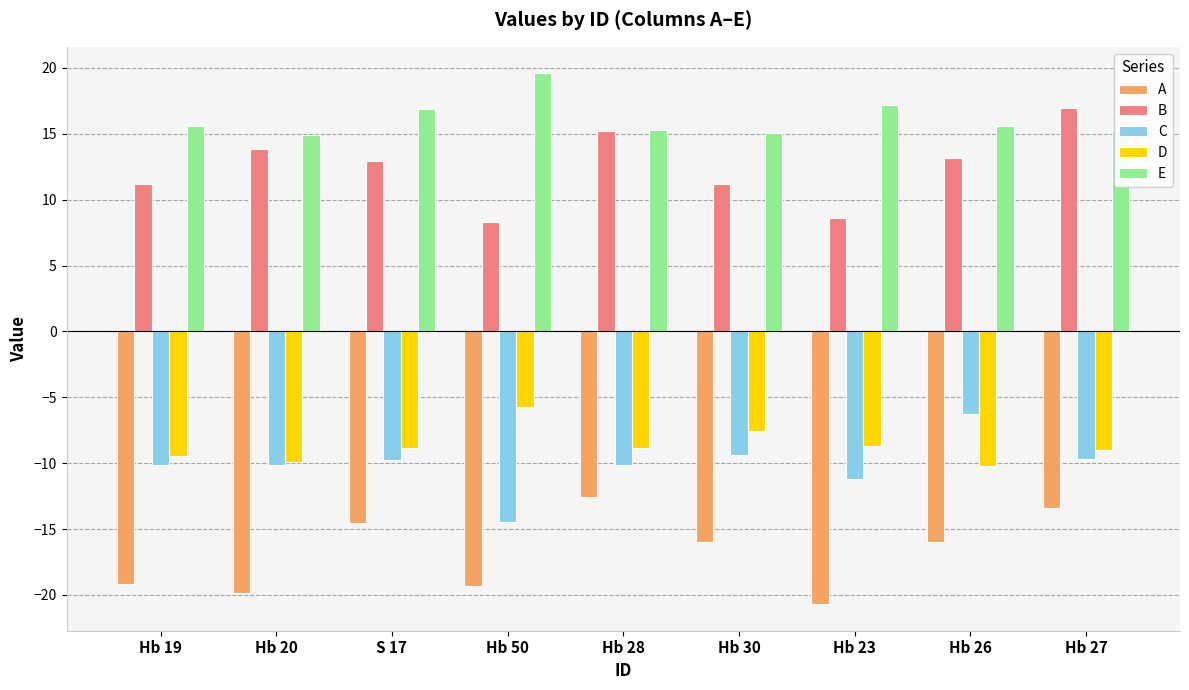

Is the value of A at Hb 50 greater than the value of C at Hb 20?

No